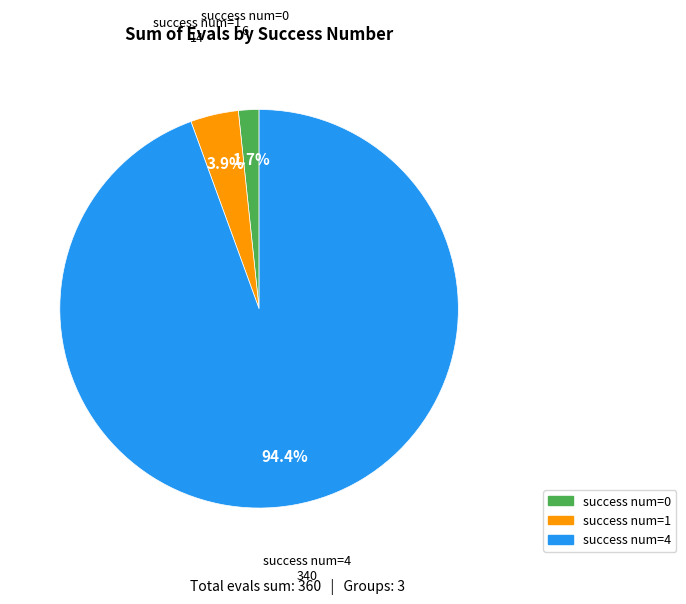

Is there a majority slice in this chart?

Yes